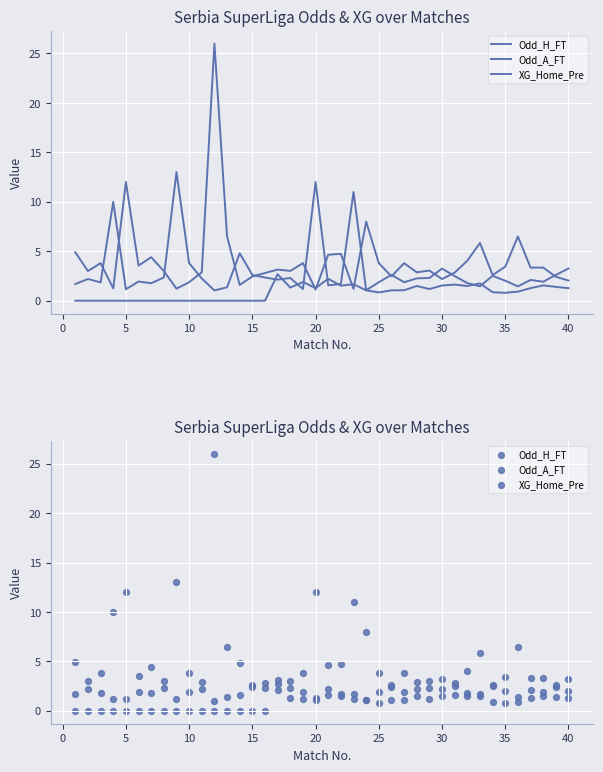

Which series reaches the maximum Y coordinate?

Odd_A_FT